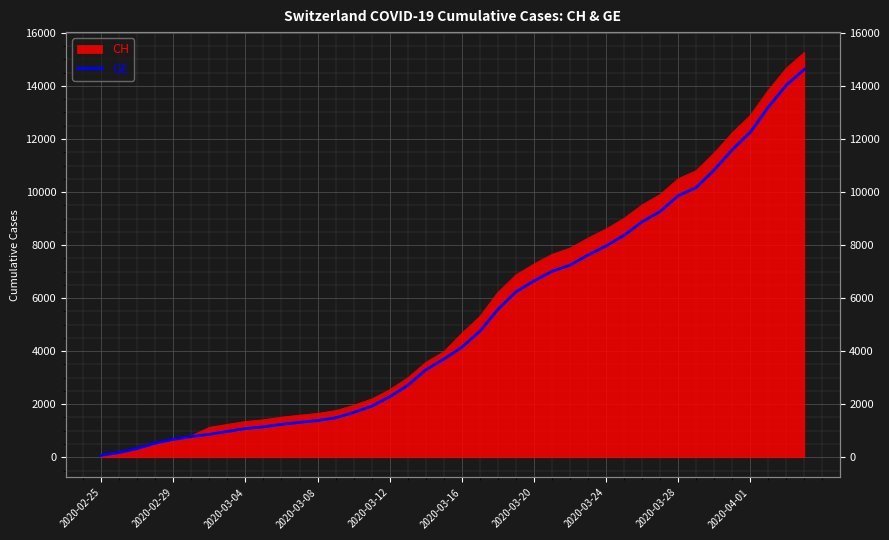

Which category has the lowest value across all series?

2020-02-25